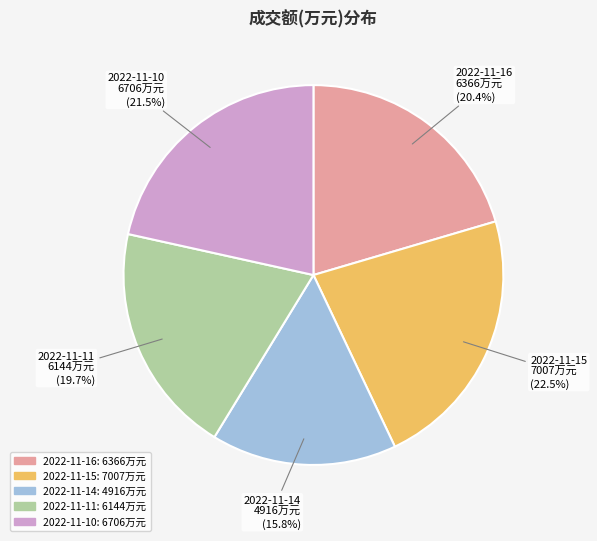

To the nearest percent, what is the difference between the largest and smallest slice percentages?

7%